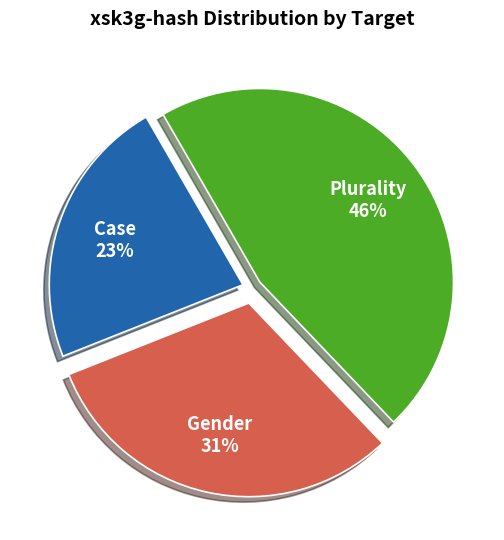

Is it true that Plurality is 58% of the pie?

False